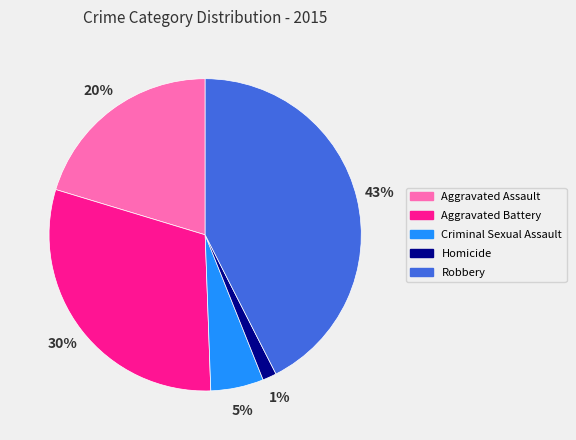

Which slice is the largest?

Robbery